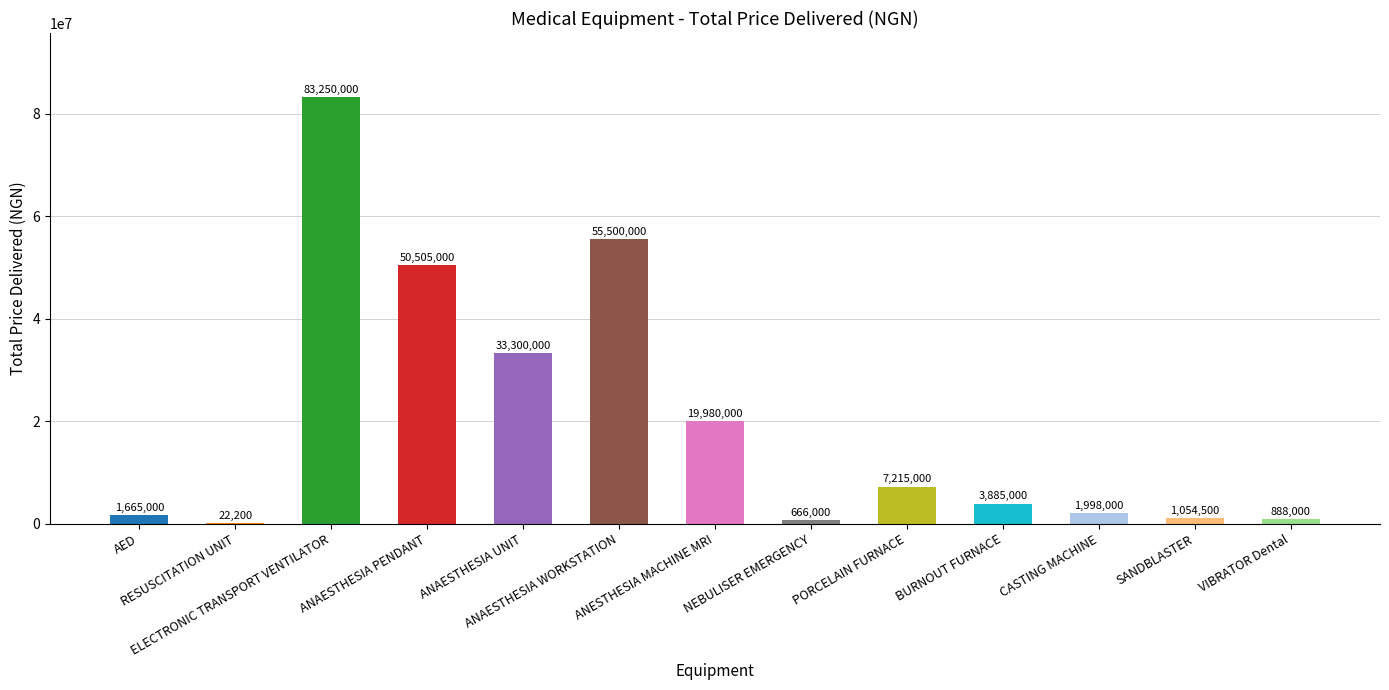

Reading left to right, what are all the values shown in this chart?

AED=1665000	RESUSCITATION UNIT=22200	ELECTRONIC TRANSPORT VENTILATOR=83250000	ANAESTHESIA PENDANT=50505000	ANAESTHESIA UNIT=33300000	ANAESTHESIA WORKSTATION=55500000	ANESTHESIA MACHINE MRI=19980000	NEBULISER EMERGENCY=666000	PORCELAIN FURNACE=7215000	BURNOUT FURNACE=3885000	CASTING MACHINE=1998000	SANDBLASTER=1054500	VIBRATOR Dental=888000